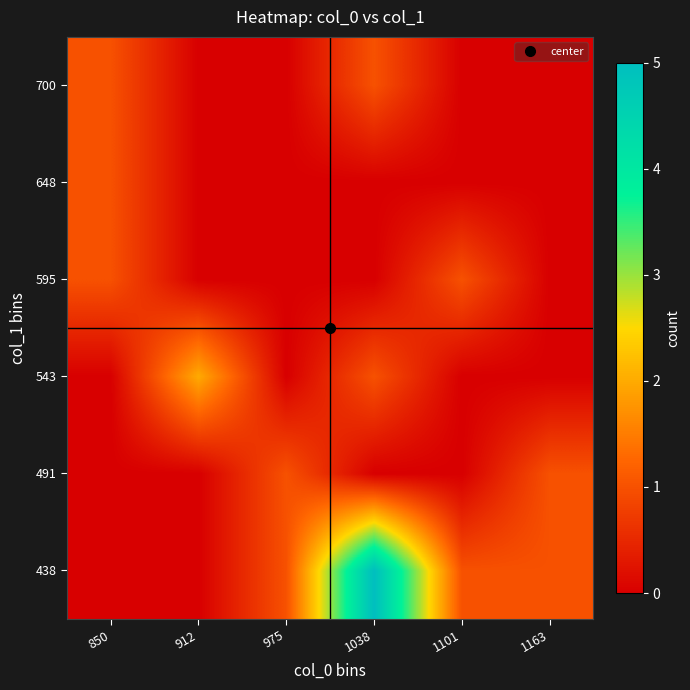

At how many categories does at least one series exceed 0?

6